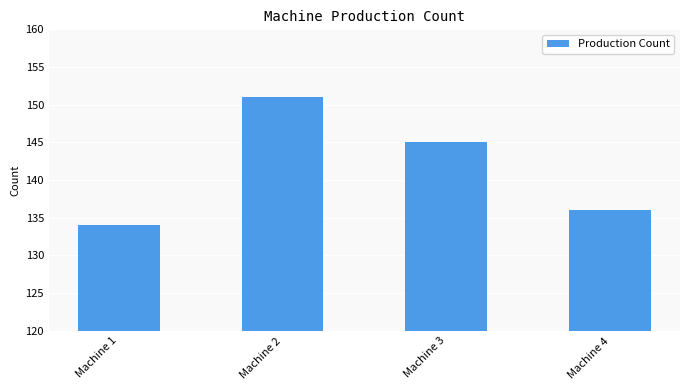

How many values are between 136 and 151?

3